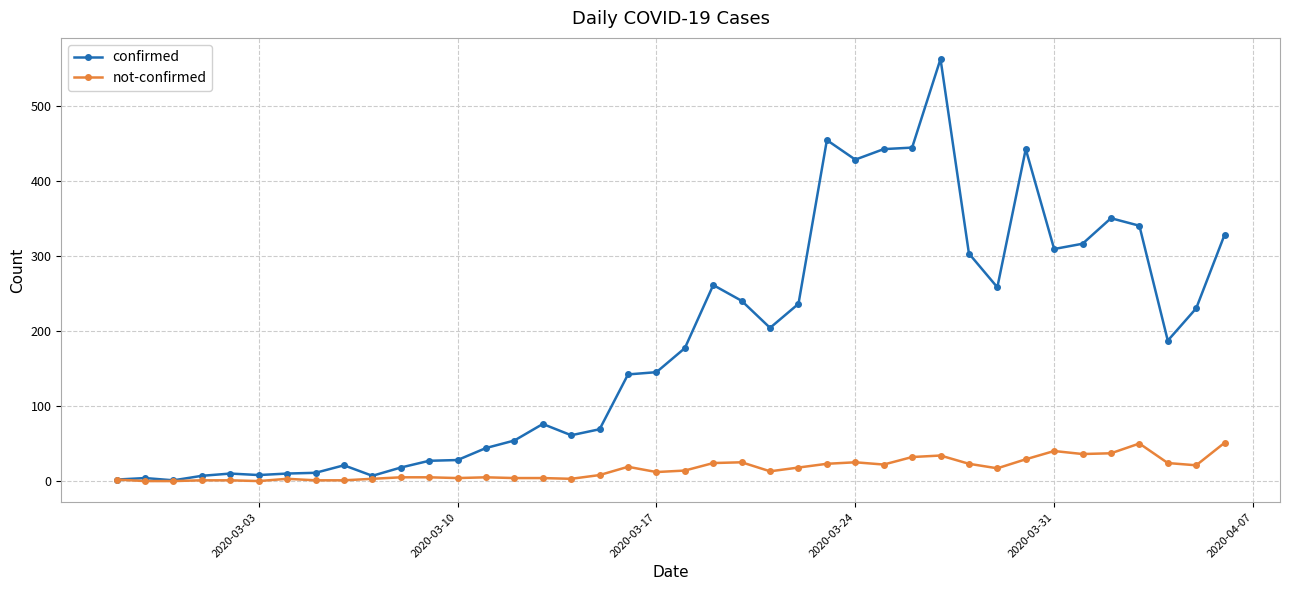

True or false: not-confirmed has more than 1 points higher than both neighbors.

True